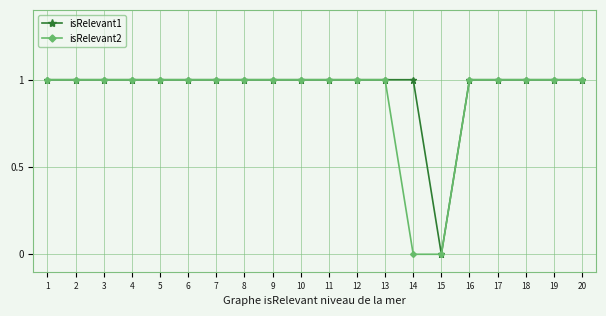

Does the chart display data point markers on the line(s)?

Yes